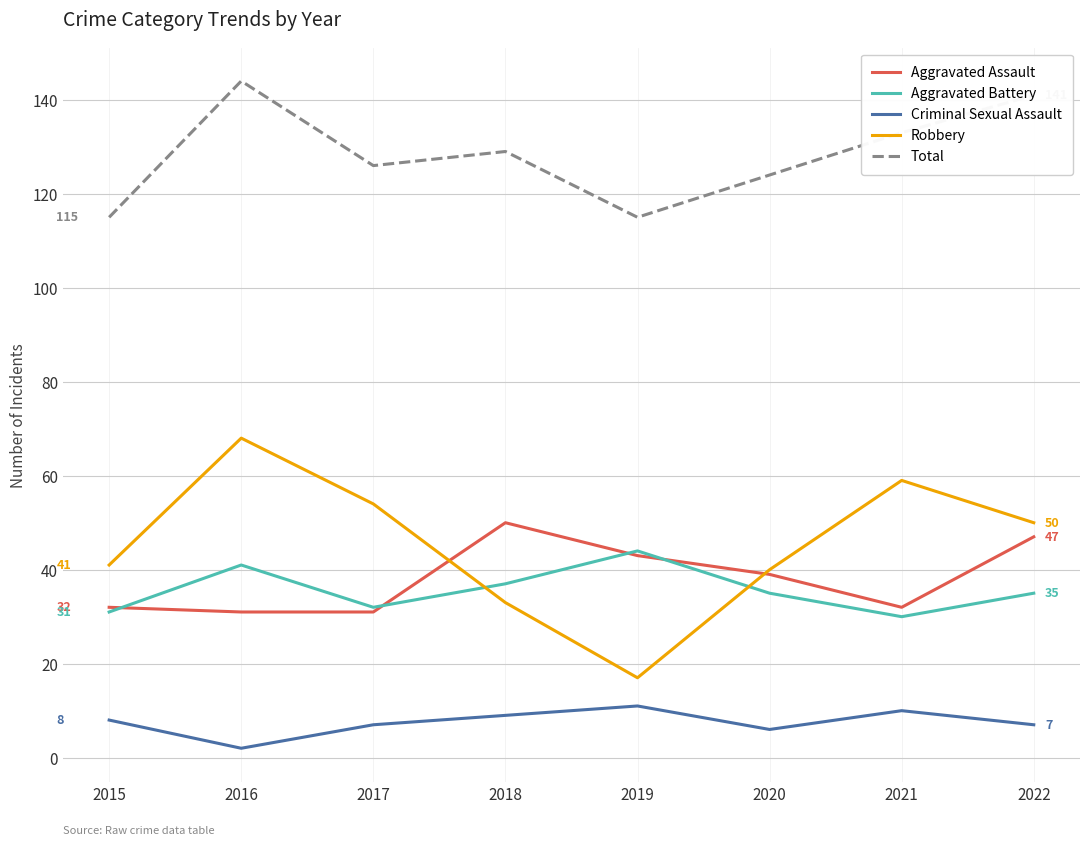

What is the sum of all Criminal Sexual Assault values?

60